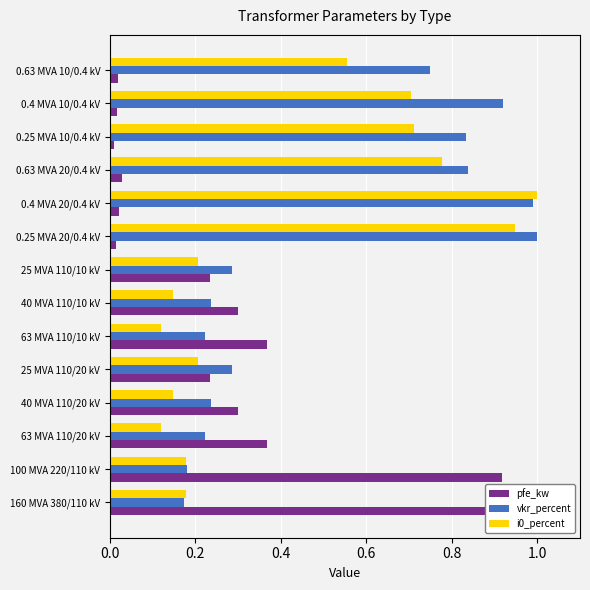

What is the average value of the i0_percent series?

0.4